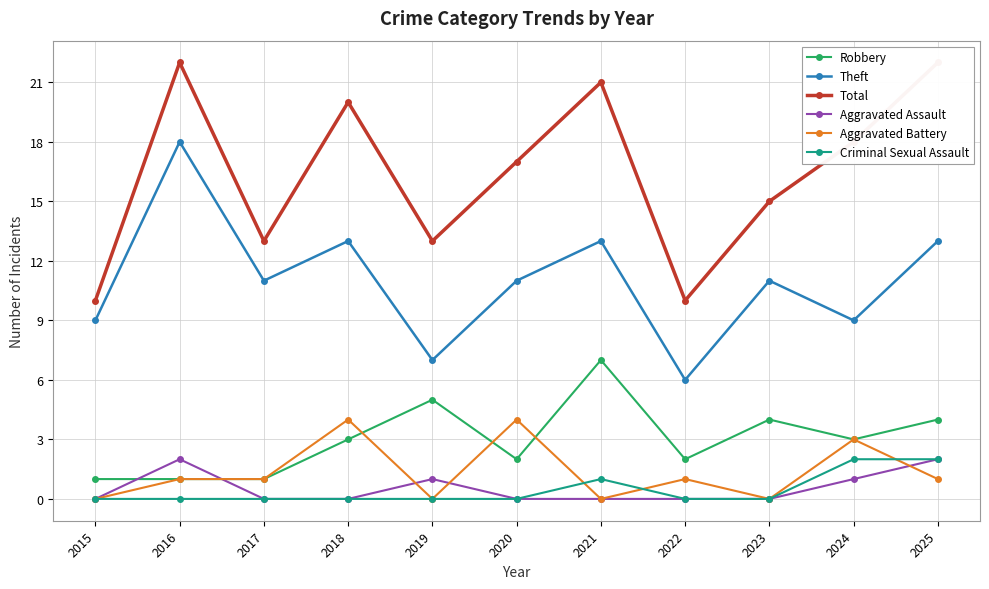

Is it true that Aggravated Assault equals 0 at 2018?

True